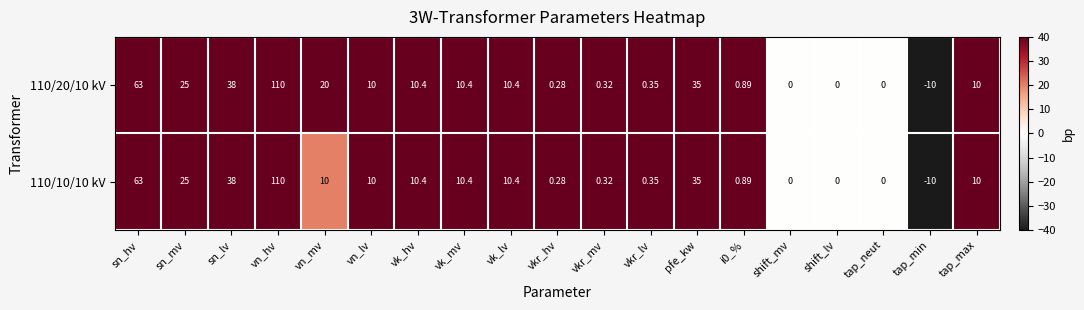

Where is 110/10/10 kV nearest to the value 50?

sn_lv